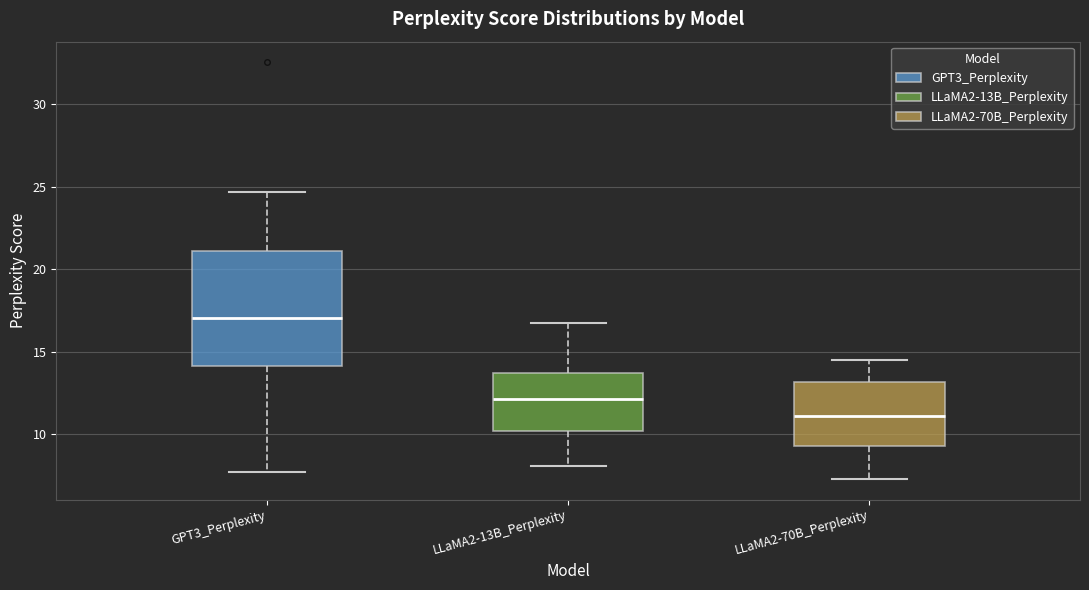

Reading left to right, read every box against the y-axis: the position of its median line, the range the box covers, and the ends of its whiskers. The values are not printed on the chart, so give them approximately, as read against the axis.

GPT3_Perplexity: median 17.0, box 14.0 to 21.0, whiskers 7.5 to 24.5
LLaMA2-13B_Perplexity: median 12.0, box 10.0 to 13.5, whiskers 8.0 to 17.0
LLaMA2-70B_Perplexity: median 11.0, box 9.5 to 13.0, whiskers 7.5 to 14.5